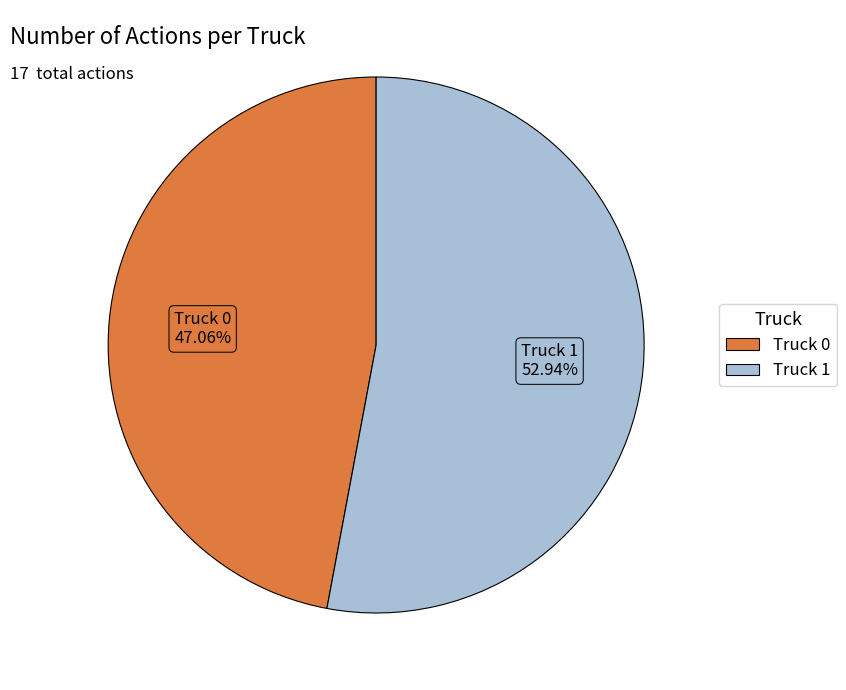

Rank the categories by value from highest to lowest.

Truck 1, Truck 0